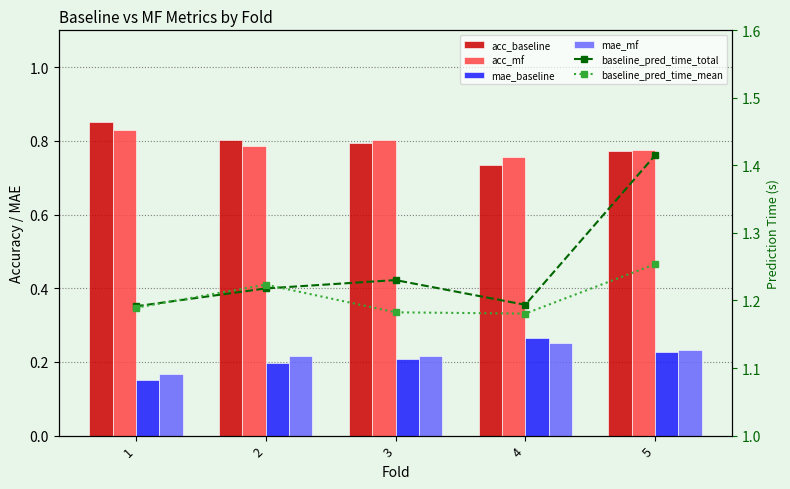

Reading left to right, extract all data points from this chart.

acc_baseline: 0.8	0.8	0.8	0.7	0.8
acc_mf: 0.8	0.8	0.8	0.8	0.8
mae_baseline: 0.1	0.2	0.2	0.3	0.2
mae_mf: 0.2	0.2	0.2	0.3	0.2
baseline_pred_time_total: 1.2	1.2	1.2	1.2	1.4
baseline_pred_time_mean: 1.2	1.2	1.2	1.2	1.3